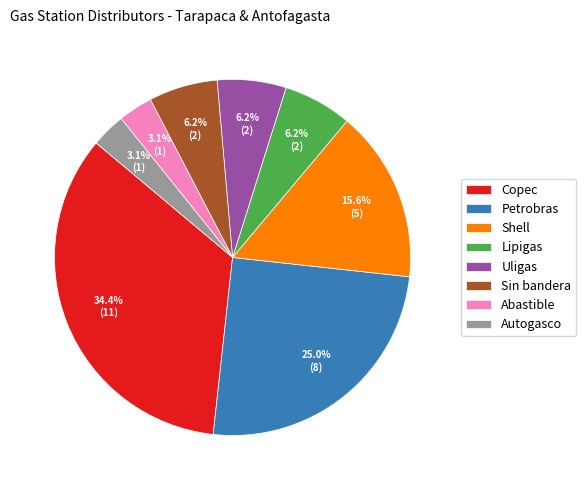

Between Autogasco and Uligas, which is larger?

Uligas